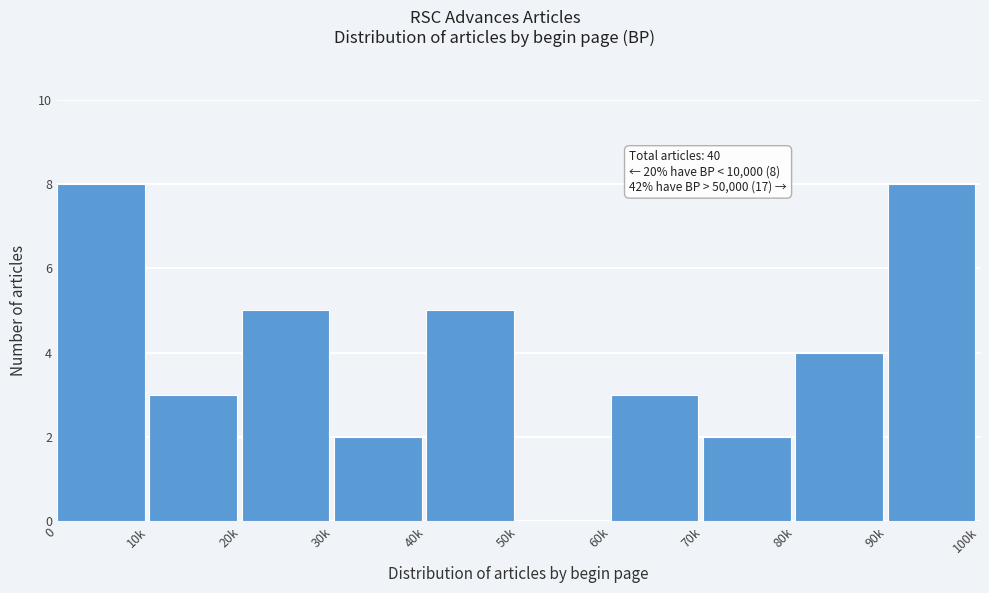

Reading left to right, transcribe all the data shown in this chart.

0=8	10k=3	20k=5	30k=2	40k=5	50k=0	60k=3	70k=2	80k=4	90k=8